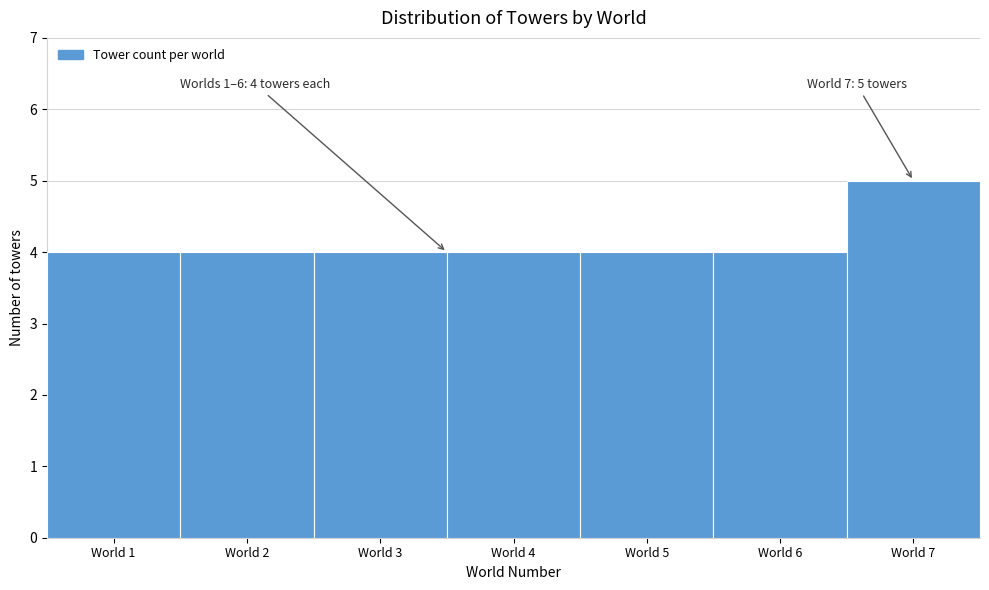

Which range on the x-axis has the tallest bar?

6.5 to 7.5